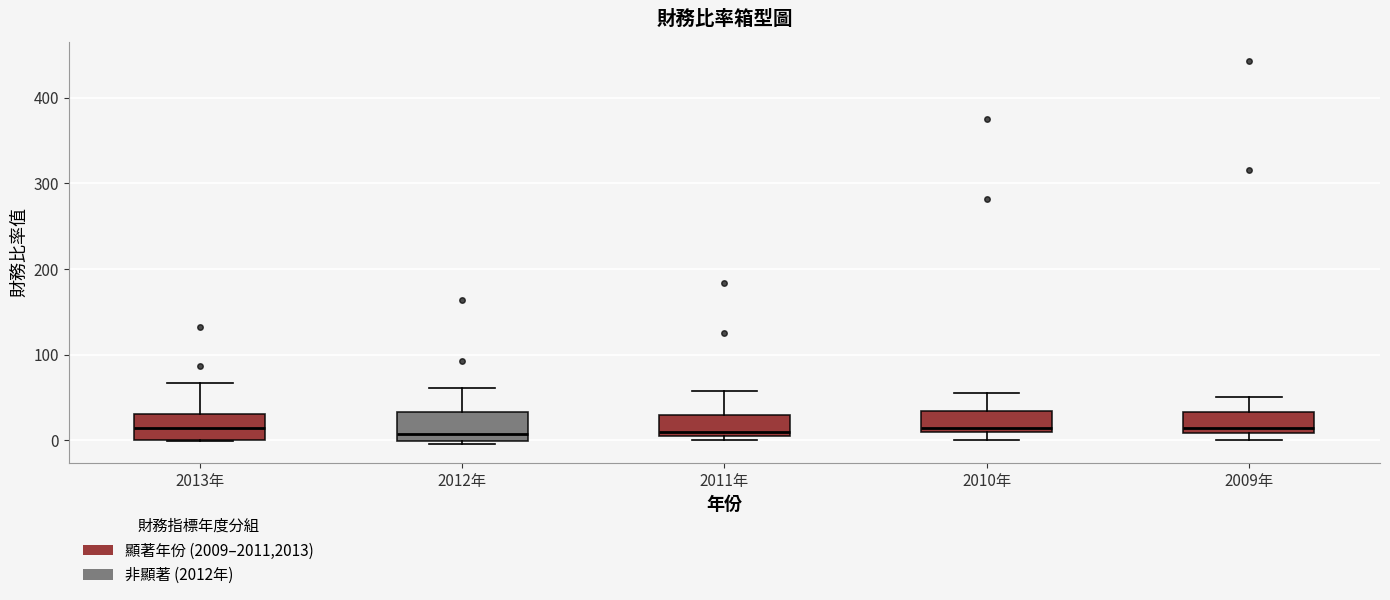

Reading left to right, transcribe this box plot: for each box, give where its median line is, the range the box spans, and where its two whiskers end, as read against the y-axis. The values are not printed on the chart, so give them approximately, as read against the axis.

2013年: median 10, box 0 to 30, whiskers 0 to 70
2012年: median 10, box 0 to 30, whiskers 0 (just below the box's lower edge) to 60
2011年: median 10 (just above the box's lower edge), box 10 to 30, whiskers 0 to 60
2010年: median 10 (just above the box's lower edge), box 10 to 30, whiskers 0 to 60
2009年: median 10 (just above the box's lower edge), box 10 to 30, whiskers 0 to 50